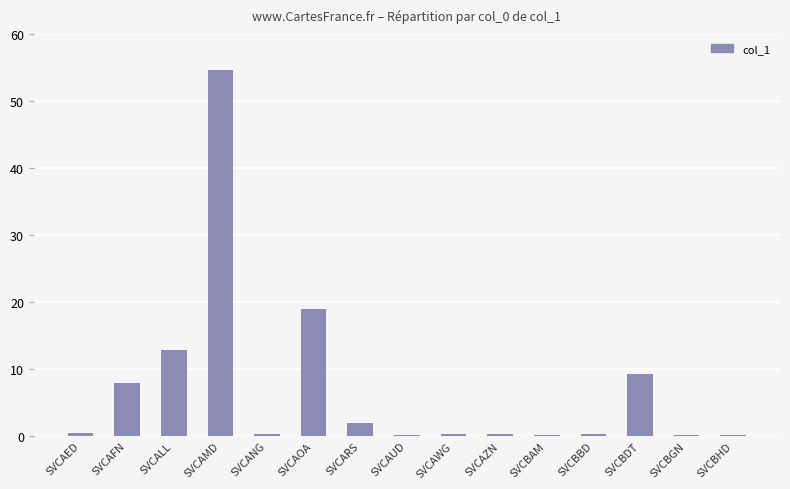

Which label corresponds to the largest value in the chart?

SVCAMD